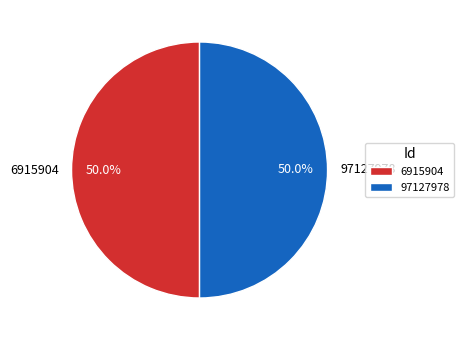

To the nearest percent, what is the average slice percentage?

50%